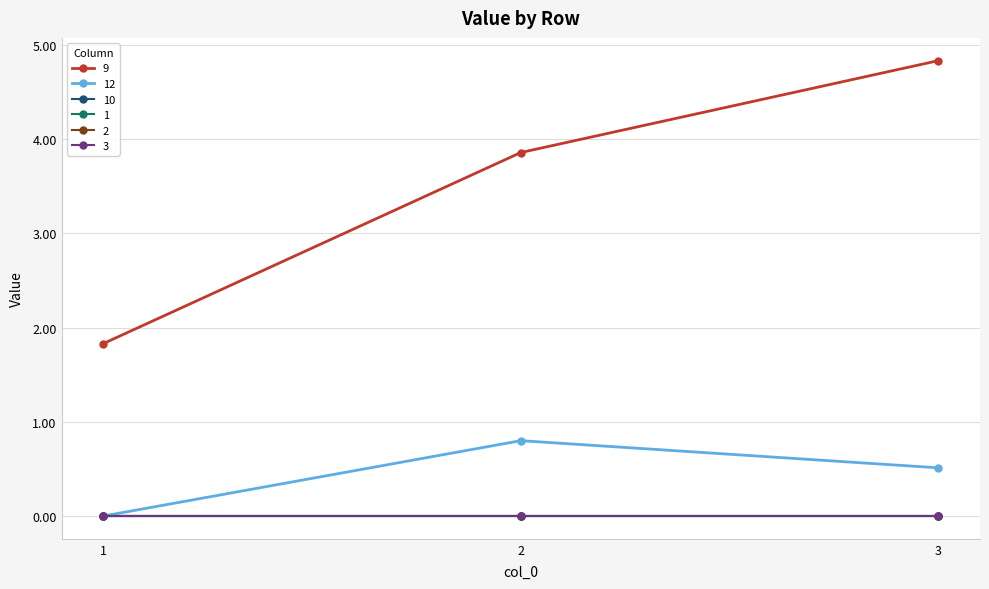

What is the maximum value shown in the chart?

4.8